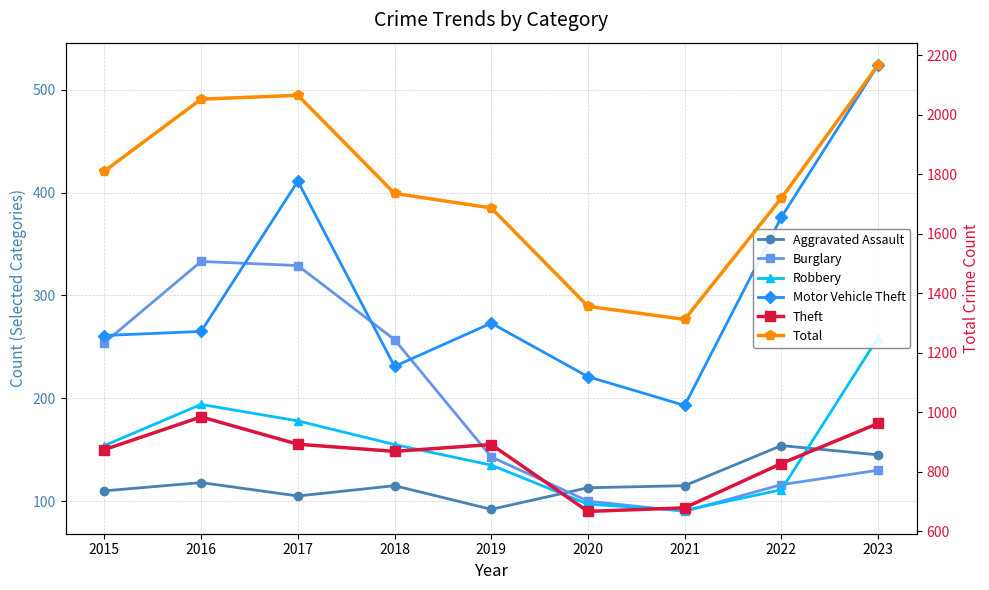

Where is the first local maximum for Motor Vehicle Theft?

2017